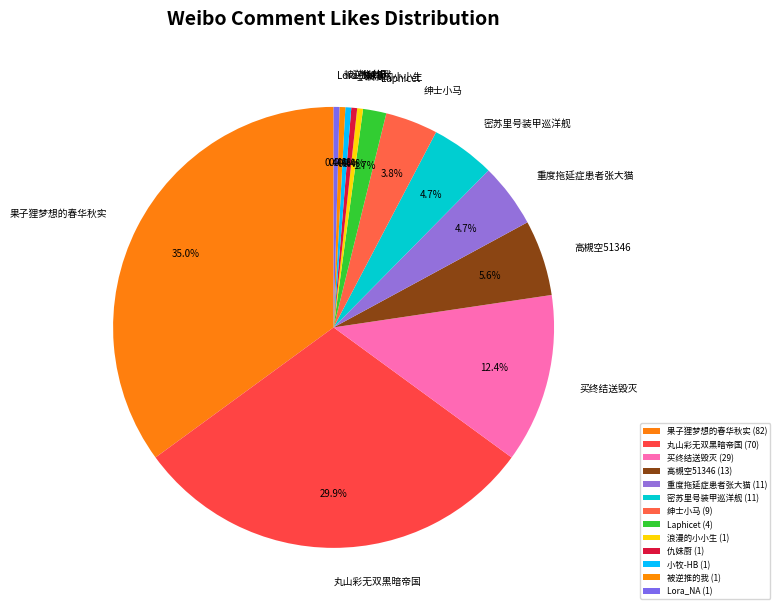

Does any single category account for the majority?

No